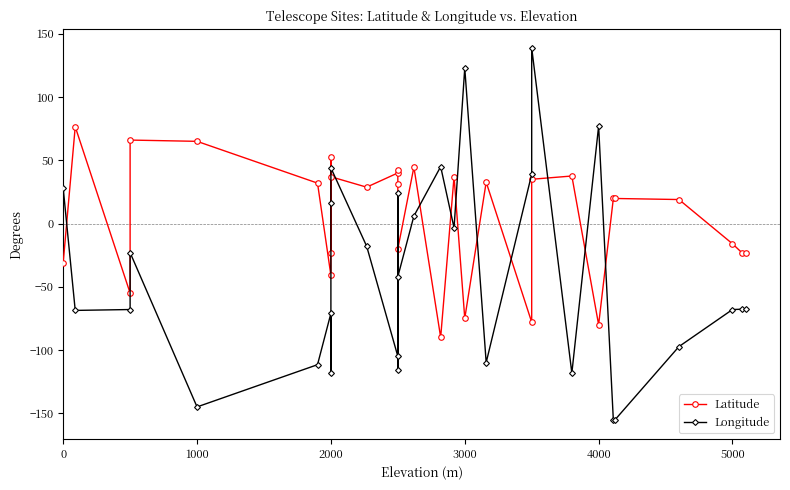

What is the difference between the maximum and minimum values in the Longitude series?

294.5